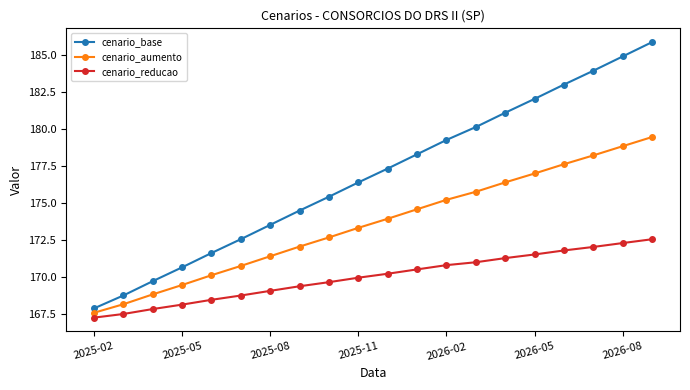

Does the chart display data point markers on the line(s)?

Yes